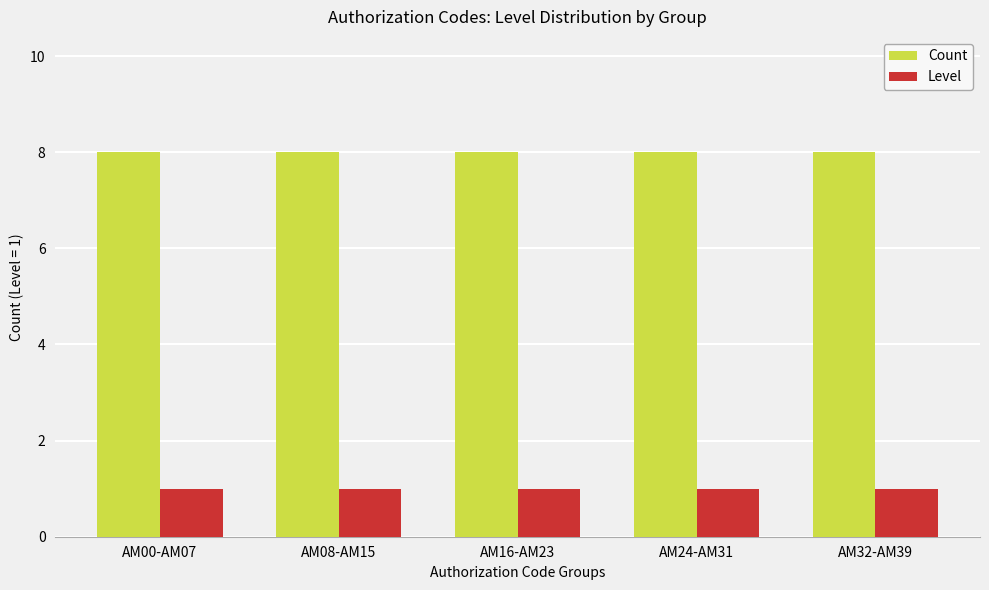

What is the label of the 5th bar from the left?

AM32-AM39